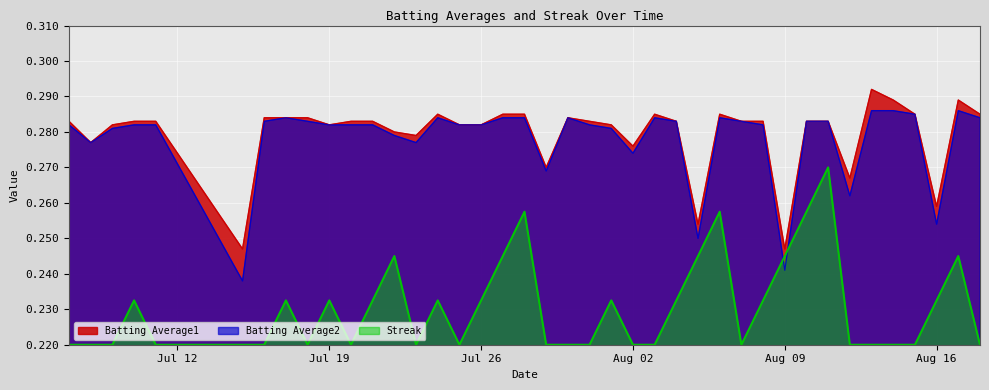

Reading left to right, what are all the values shown in this chart?

Batting Average1: 0.3	0.3	0.3	0.3	0.3	0.2	0.3	0.3	0.3	0.3	0.3	0.3	0.3	0.3	0.3	0.3	0.3	0.3	0.3	0.3	0.3	0.3	0.3	0.3	0.3	0.3	0.3	0.3	0.3	0.3	0.2	0.3	0.3	0.3	0.3	0.3	0.3	0.3	0.3	0.3
Batting Average2: 0.3	0.3	0.3	0.3	0.3	0.2	0.3	0.3	0.3	0.3	0.3	0.3	0.3	0.3	0.3	0.3	0.3	0.3	0.3	0.3	0.3	0.3	0.3	0.3	0.3	0.3	0.2	0.3	0.3	0.3	0.2	0.3	0.3	0.3	0.3	0.3	0.3	0.3	0.3	0.3
Streak: 0.2	0.2	0.2	0.2	0.2	0.2	0.2	0.2	0.2	0.2	0.2	0.2	0.2	0.2	0.2	0.2	0.2	0.2	0.3	0.2	0.2	0.2	0.2	0.2	0.2	0.2	0.2	0.3	0.2	0.2	0.2	0.3	0.3	0.2	0.2	0.2	0.2	0.2	0.2	0.2